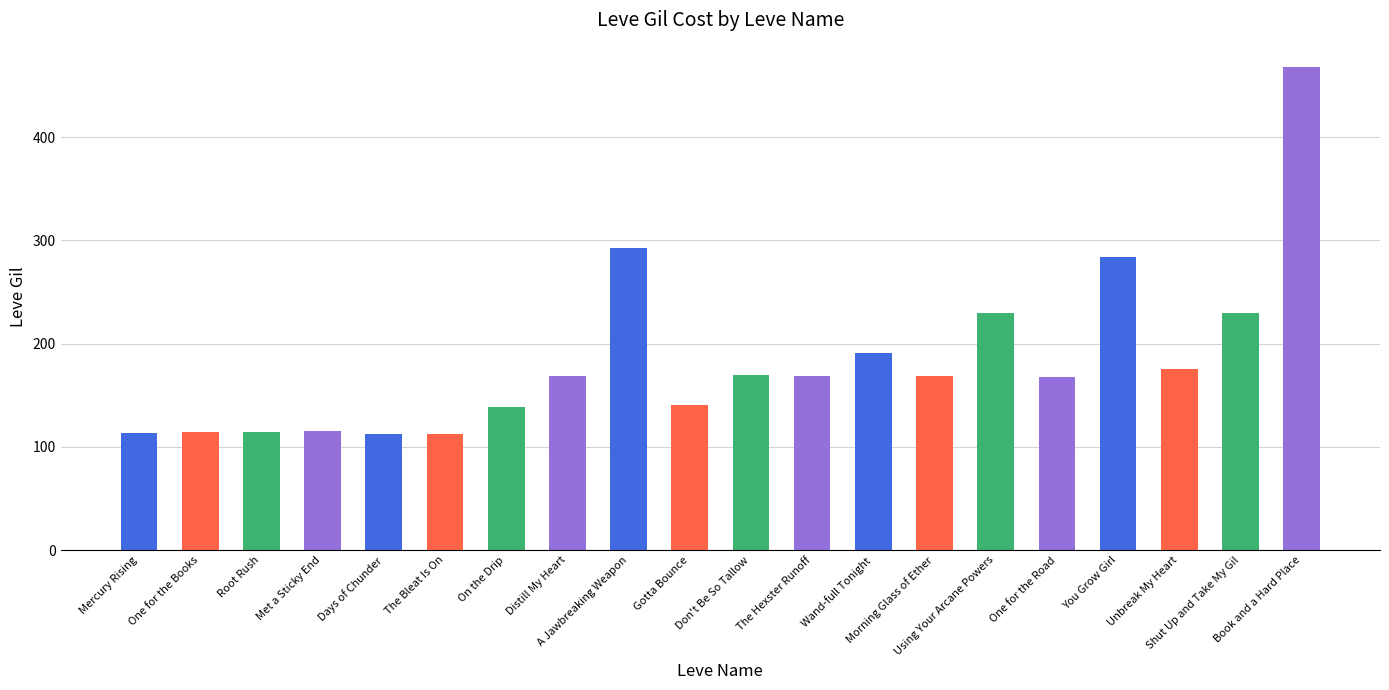

What is the difference between the maximum and second lowest values?

356